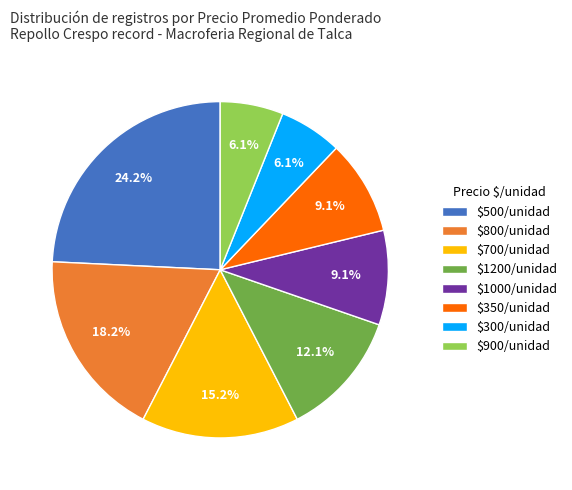

What is the largest slice in the pie chart?

$500/unidad